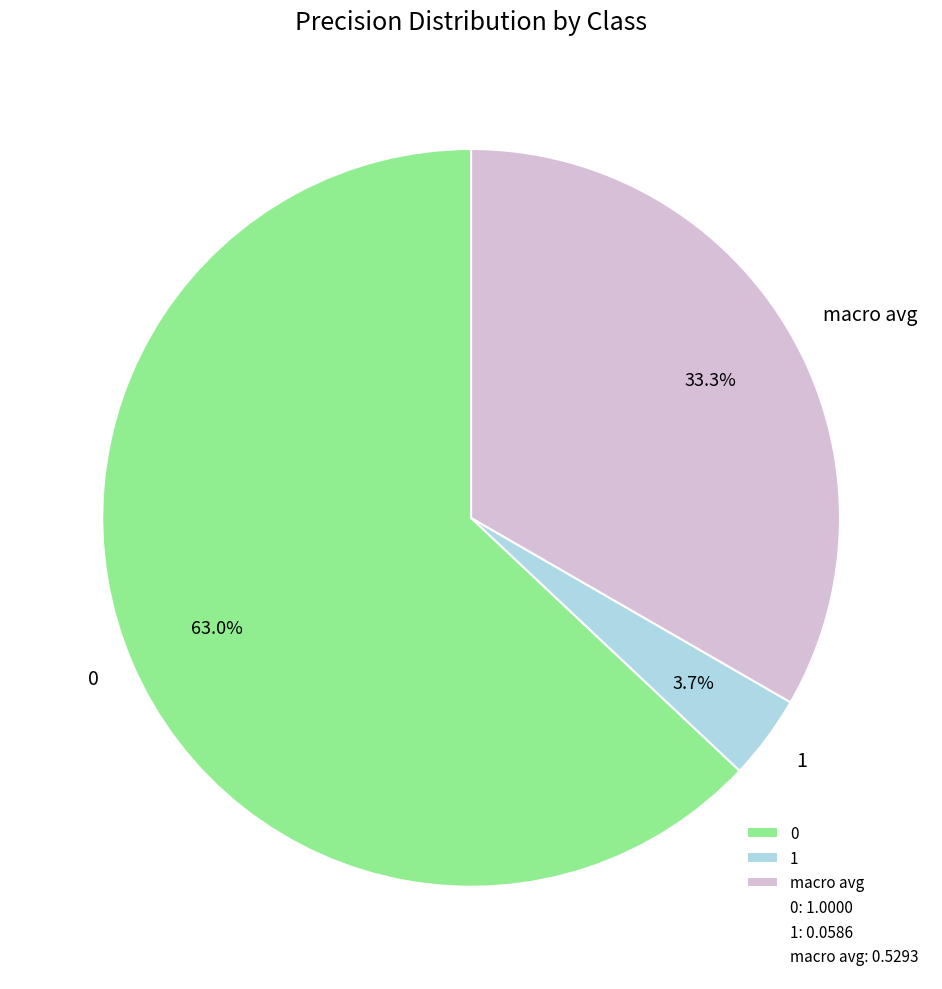

How many segments does this pie chart have?

3